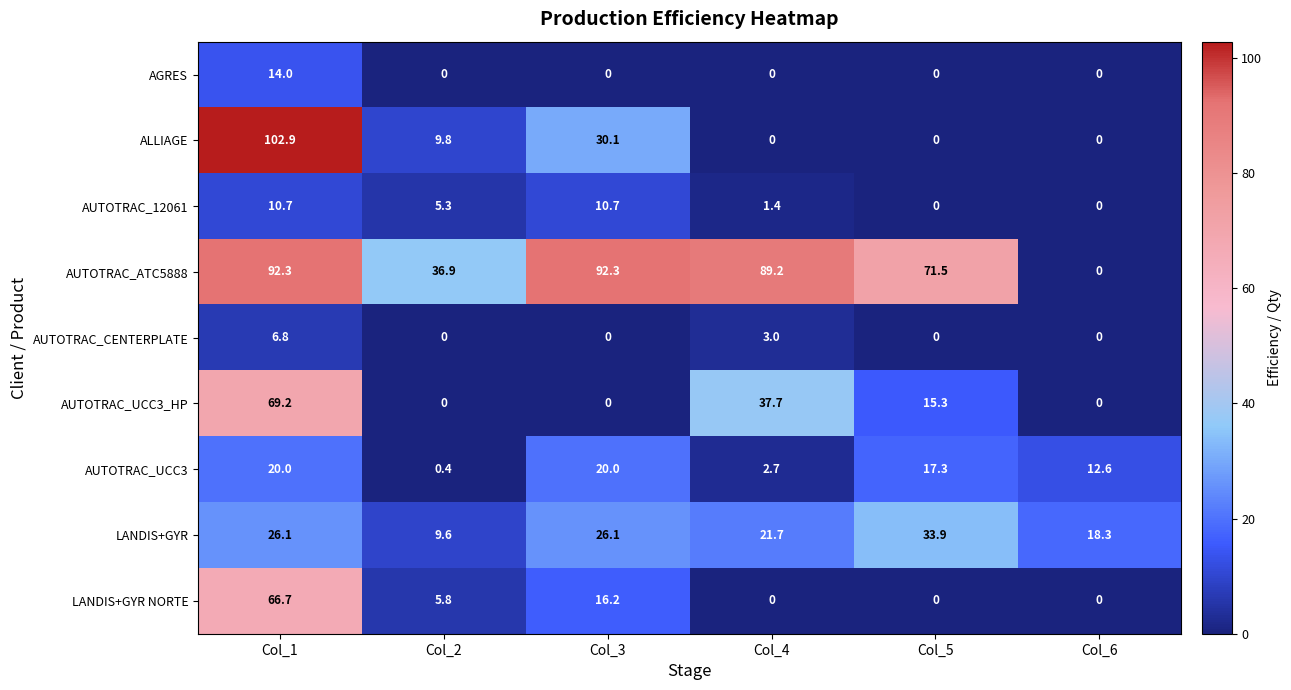

At which category does the chart reach its peak across all series?

Col_1